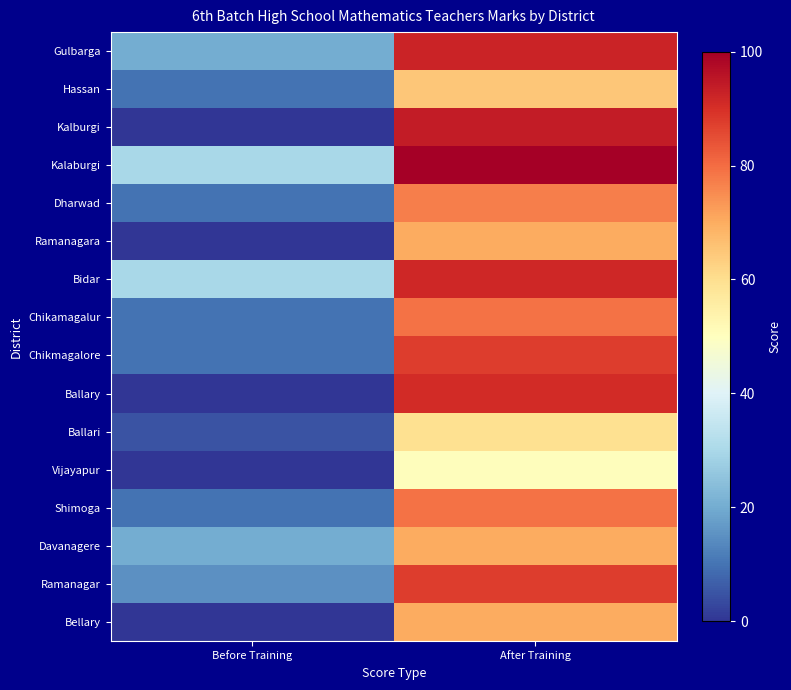

Rank the series by their maximum value, from lowest to highest.

Vijayapur, Ballari, Hassan, Ramanagara, Davanagere, Bellary, Dharwad, Chikamagalur, Shimoga, Chikmagalore, Ramanagar, Ballary, Bidar, Gulbarga, Kalburgi, Kalaburgi